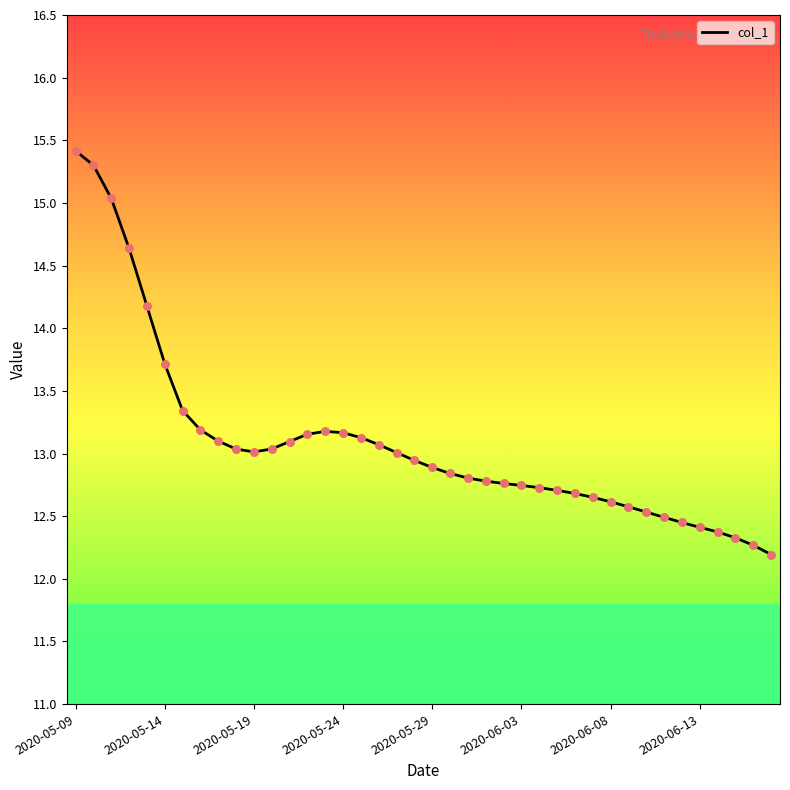

What is the maximum value shown in the chart?

15.4